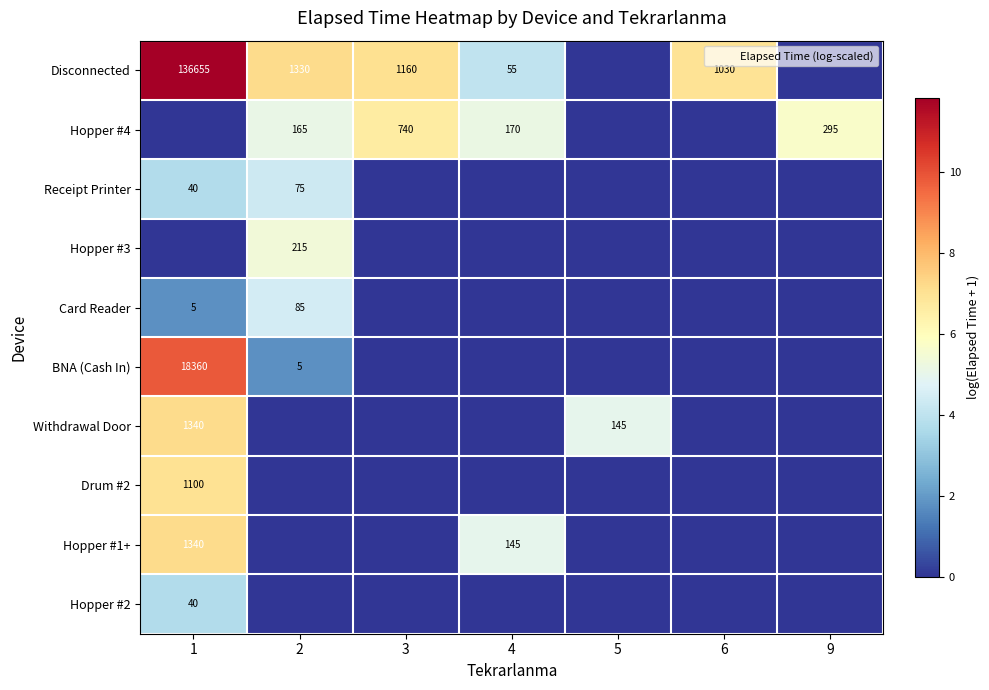

What is the spread (max minus min) of values at 2?

7.2